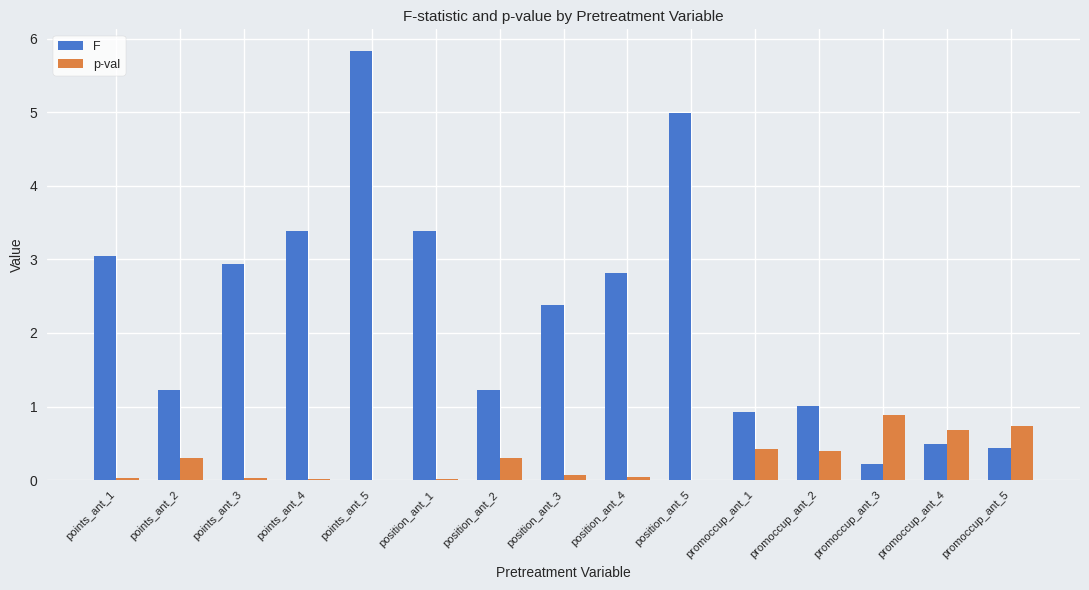

At which category is the sum across all series the highest?

points_ant_5